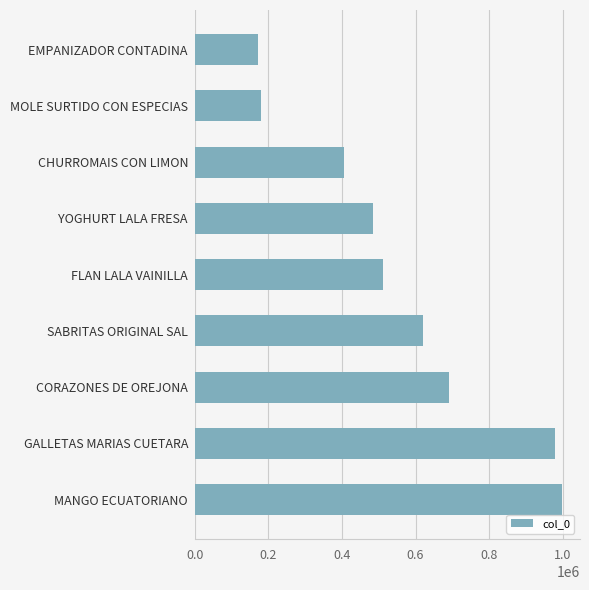

Does the chart contain stacked bars?

No